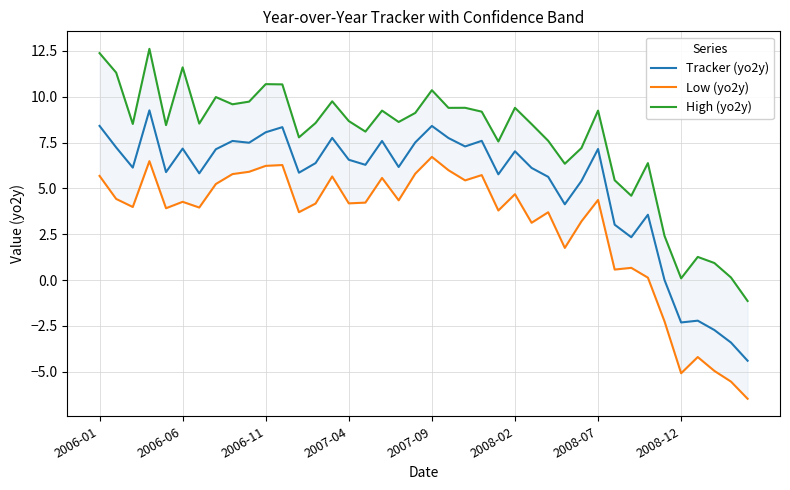

What position from the left is 2007-09?

5